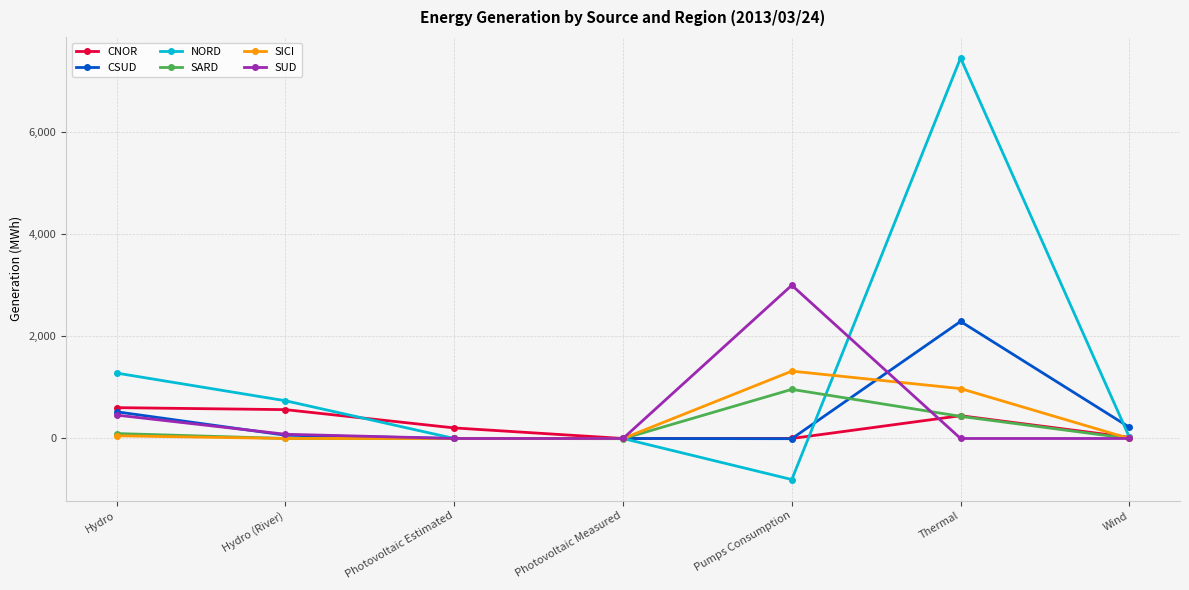

At which category is the sum across all series the highest?

Thermal